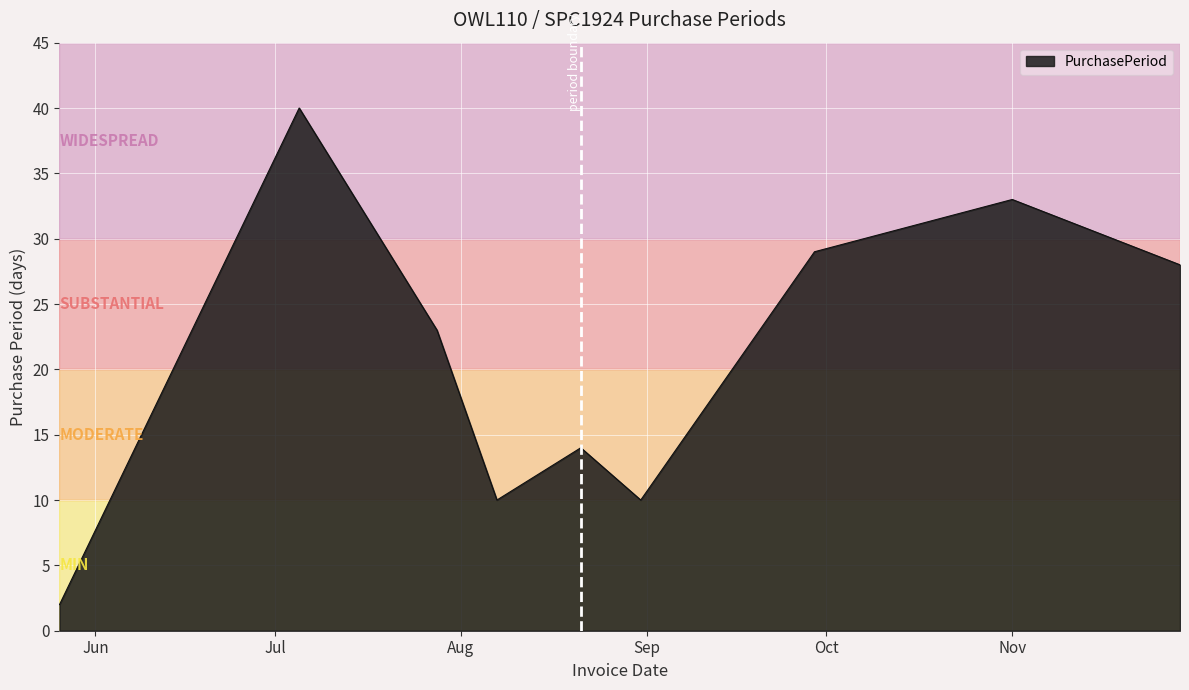

What is the difference between the maximum and minimum values?

38